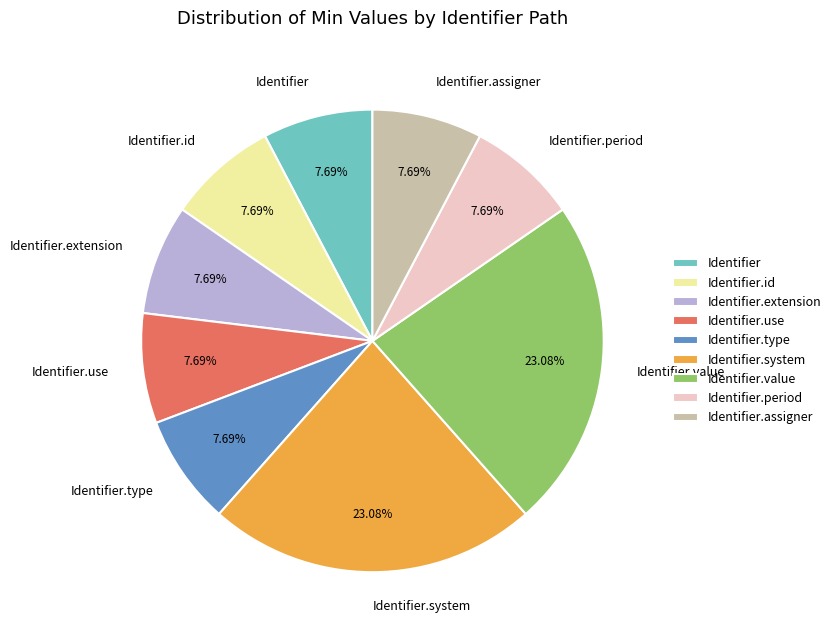

What is the ratio of the value at Identifier to the value at Identifier.id?

1.0